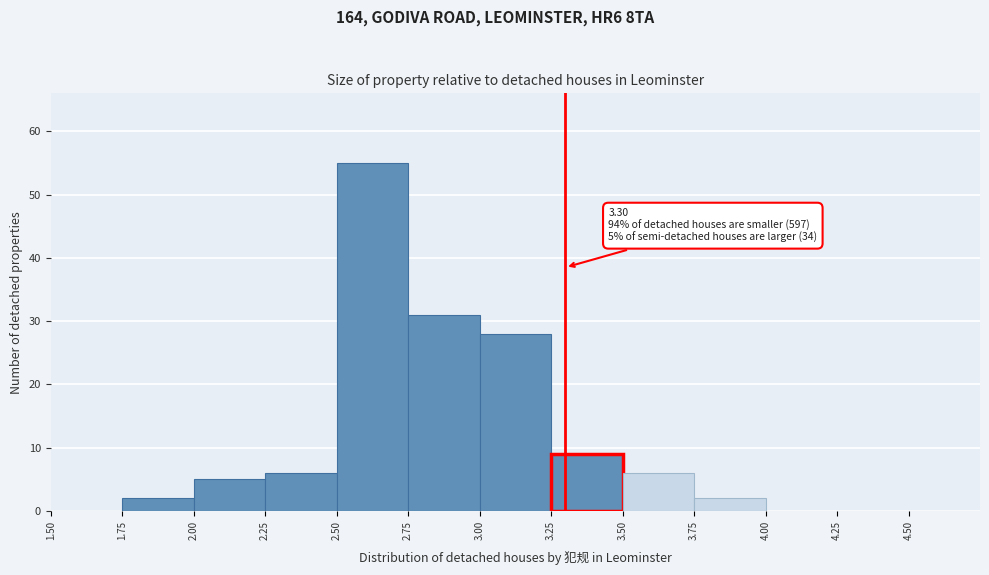

Over which range of the x-axis is the bar tallest?

2.50 to 2.75